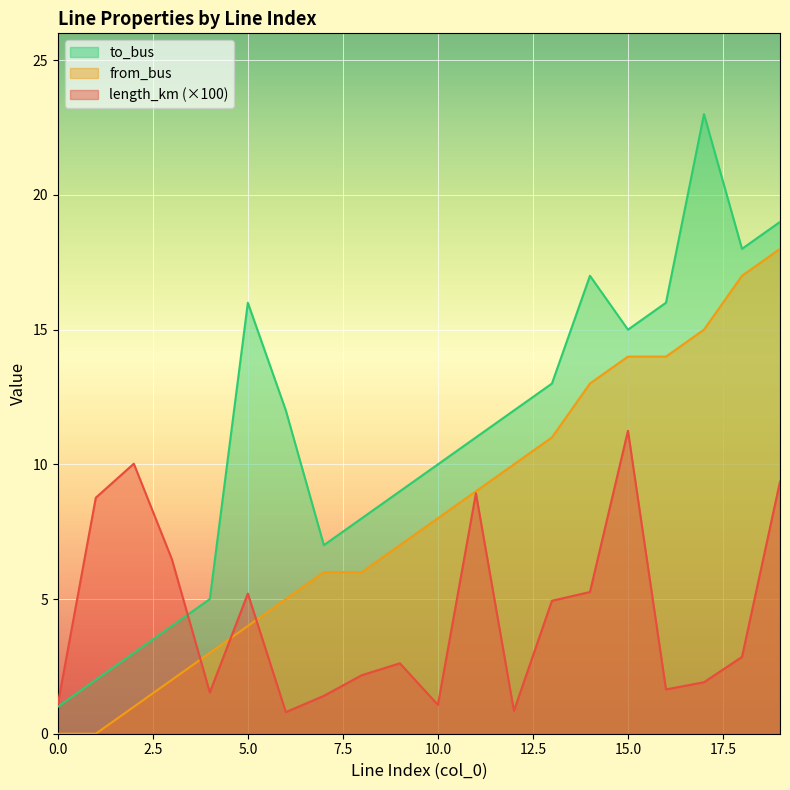

Reading left to right, extract all data points from this chart.

length_km: 0=1.1	1=8.8	2=10.0	3=6.5	4=1.5	5=5.2	6=0.8	7=1.4	8=2.2	9=2.6	10=1.1	11=8.9	12=0.8	13=4.9	14=5.3	15=11.2	16=1.6	17=1.9	18=2.9	19=9.4
from_bus: 0=0.0	1=0.0	2=1.0	3=2.0	4=3.0	5=4.0	6=5.0	7=6.0	8=6.0	9=7.0	10=8.0	11=9.0	12=10.0	13=11.0	14=13.0	15=14.0	16=14.0	17=15.0	18=17.0	19=18.0
to_bus: 0=1.0	1=2.0	2=3.0	3=4.0	4=5.0	5=16.0	6=12.0	7=7.0	8=8.0	9=9.0	10=10.0	11=11.0	12=12.0	13=13.0	14=17.0	15=15.0	16=16.0	17=23.0	18=18.0	19=19.0